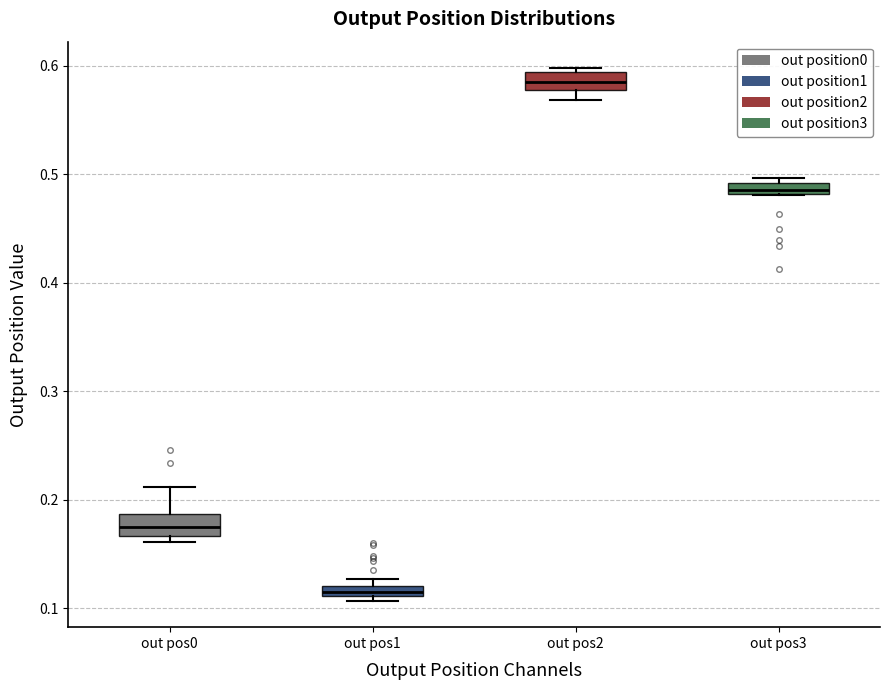

Where is the upper edge of the box for out pos3 on the y-axis? The values are not printed on the chart, so give them approximately, as read against the axis.

0.49